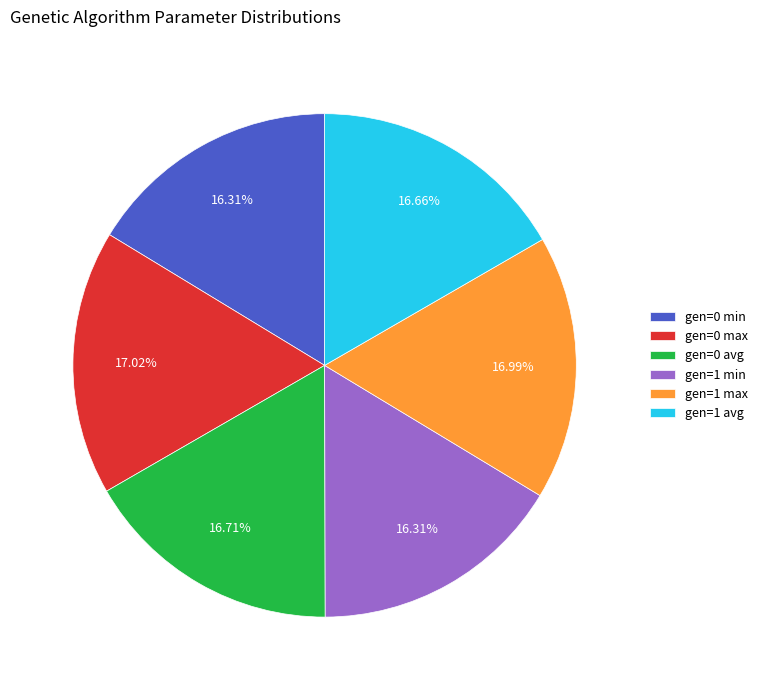

Is there any slice that represents more than half of the pie?

No